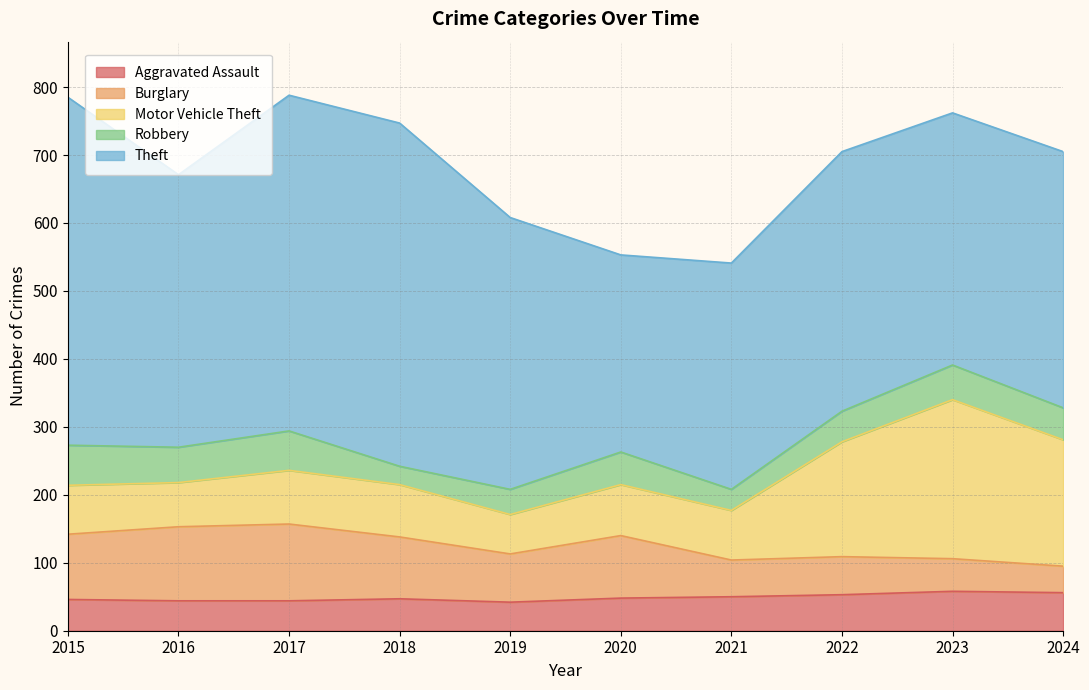

What is the difference between the maximum and minimum values in the Robbery series?

32